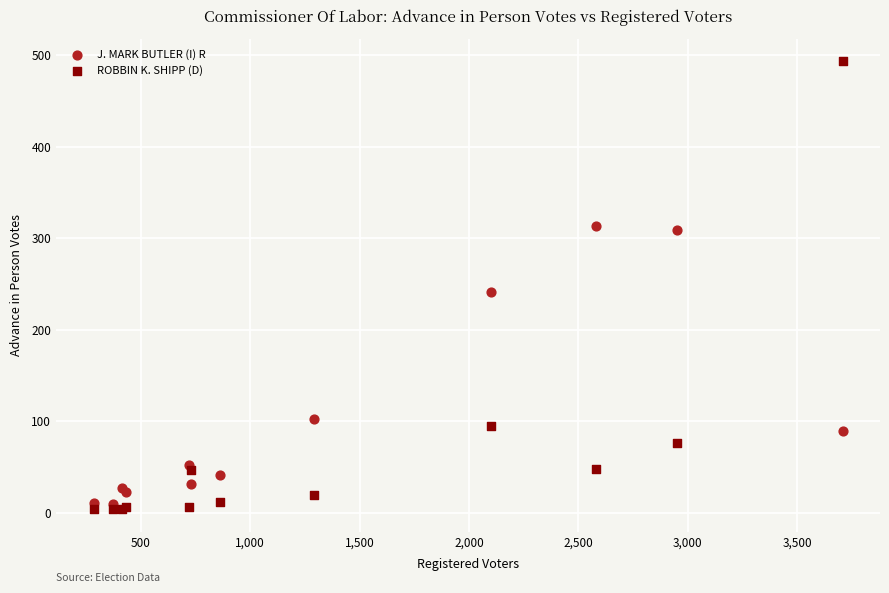

Which series contains the highest Y value?

ROBBIN K. SHIPP (D)